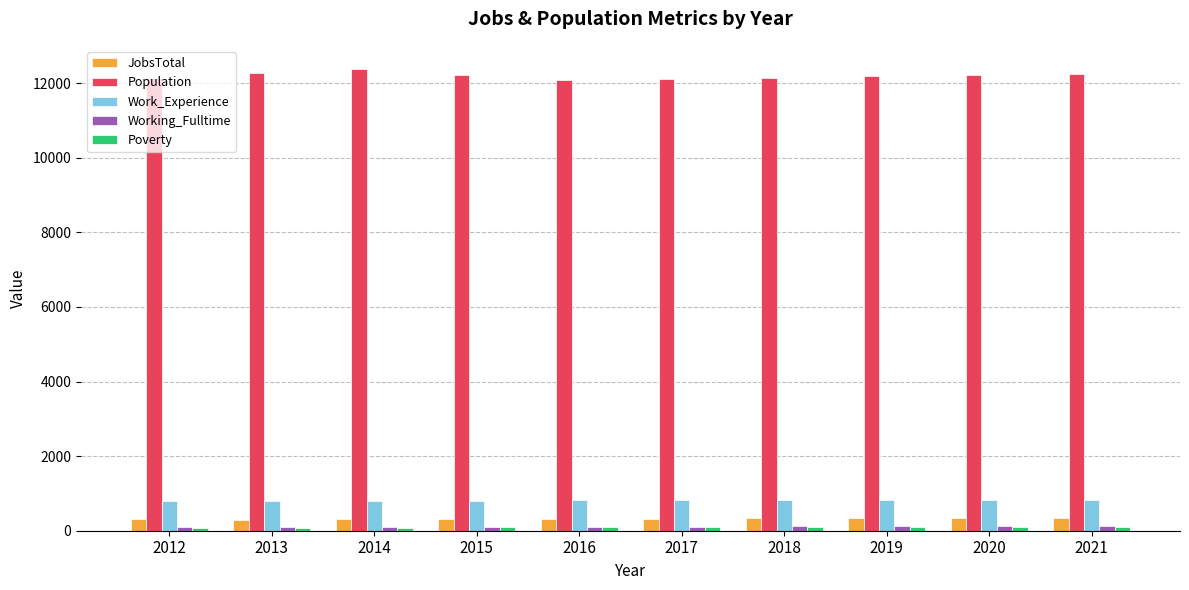

How many categories are shown in the chart?

10